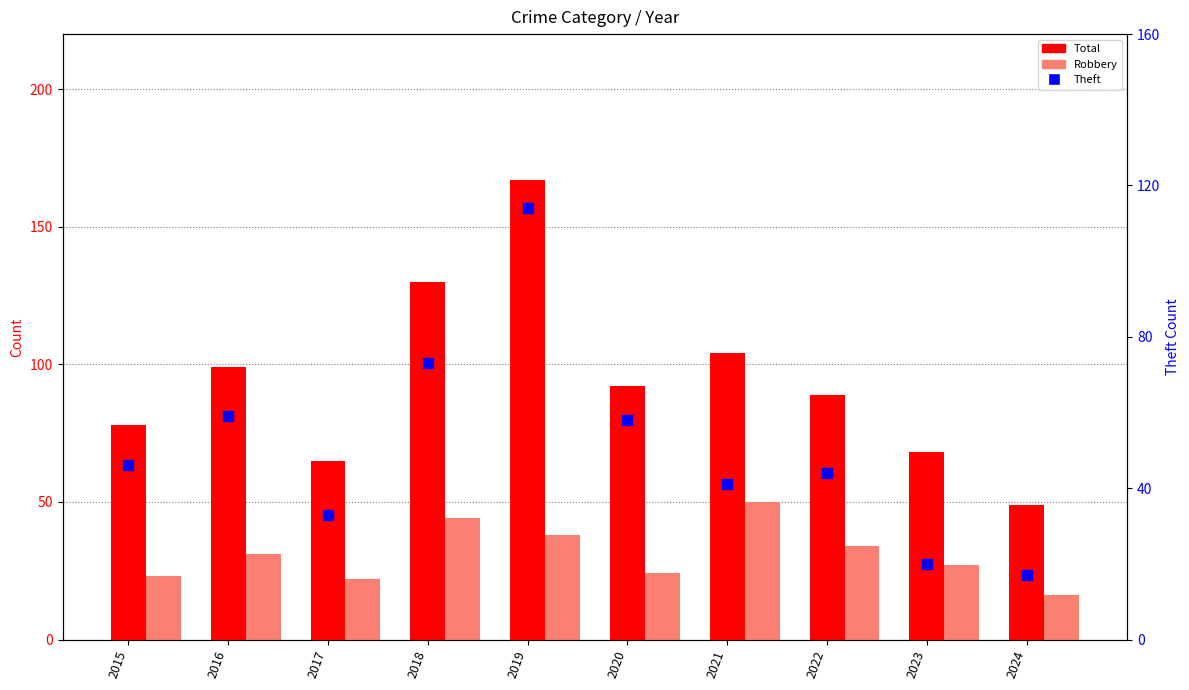

Which series contains the lowest Y value?

Robbery